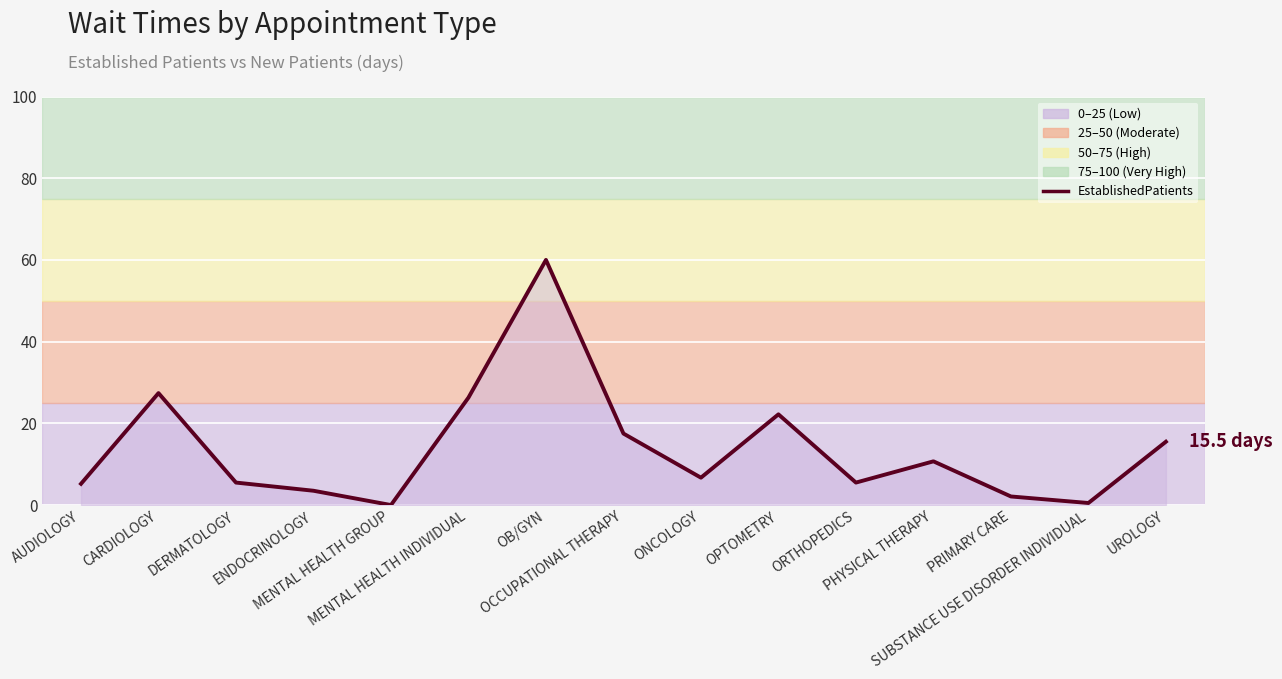

What is the sum of all values?

208.6